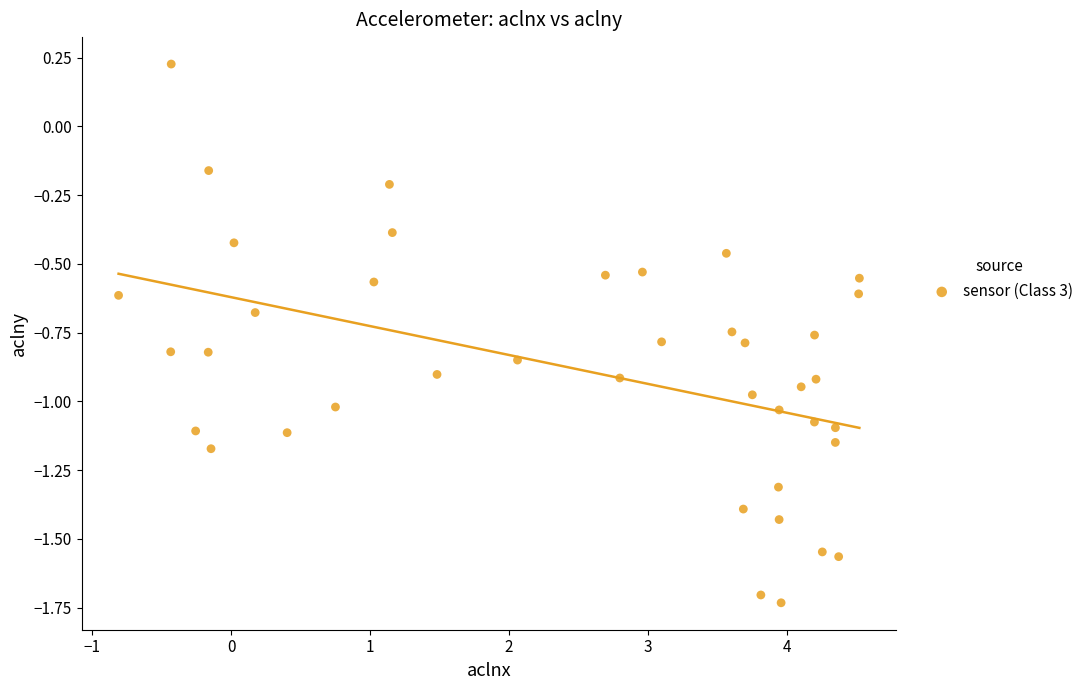

What is the range of Y values (max minus min)?

2.0